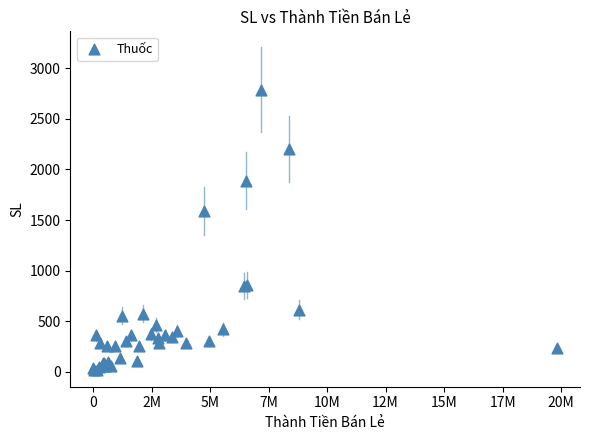

What Y value in the scatter plot is closest to 1401?

1590